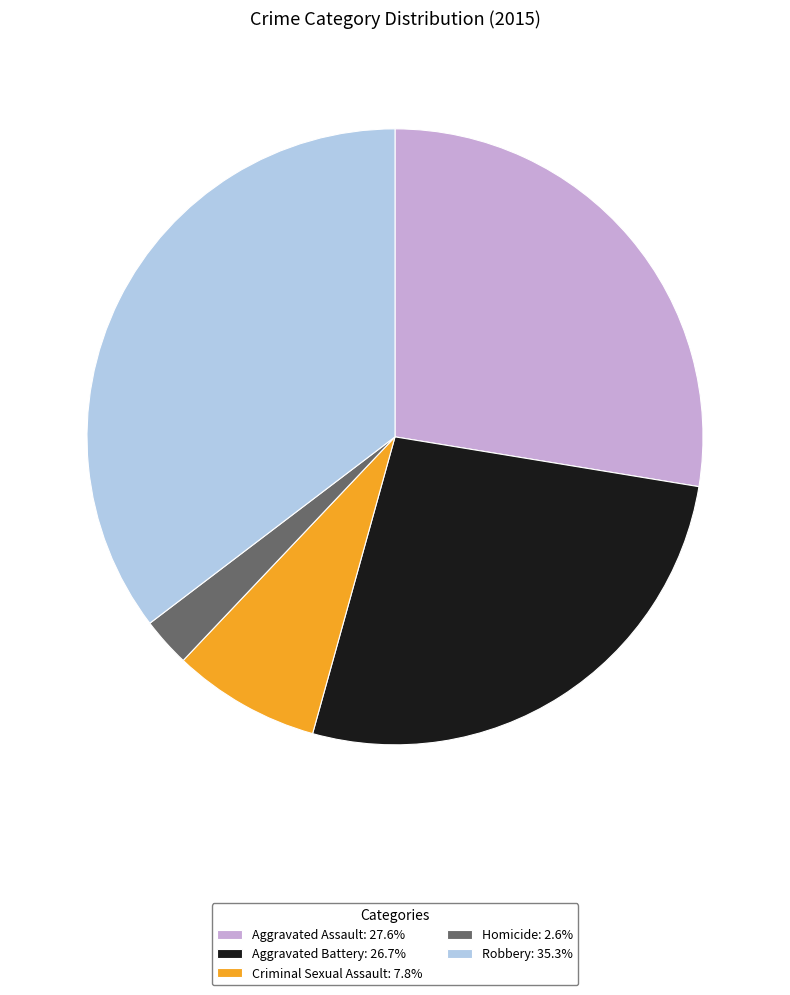

Between Aggravated Battery and Robbery, which is larger?

Robbery